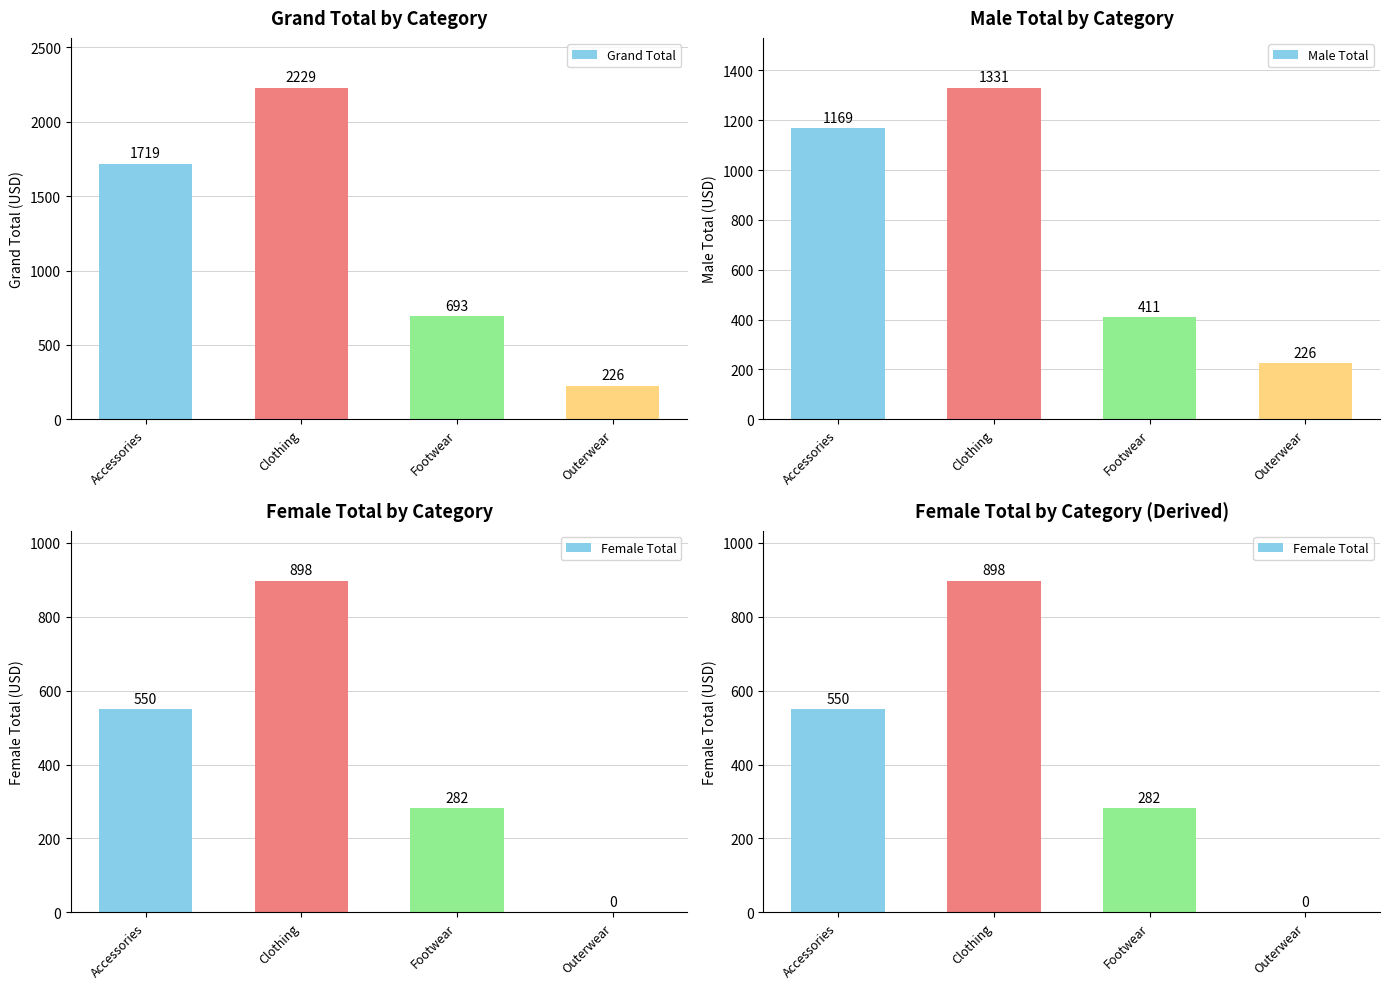

What is the maximum value shown in the chart?

2229